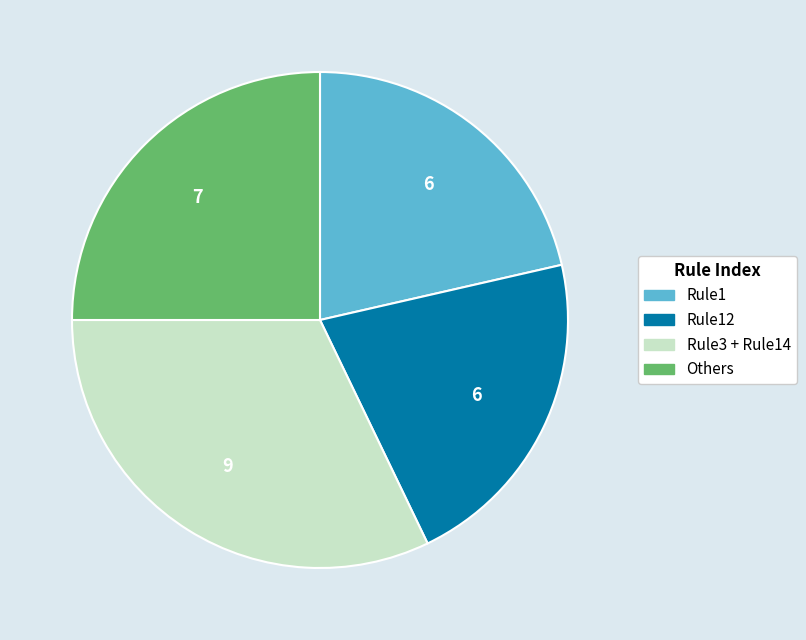

The Rule12 slice represents 21% of the pie. True or false?

True